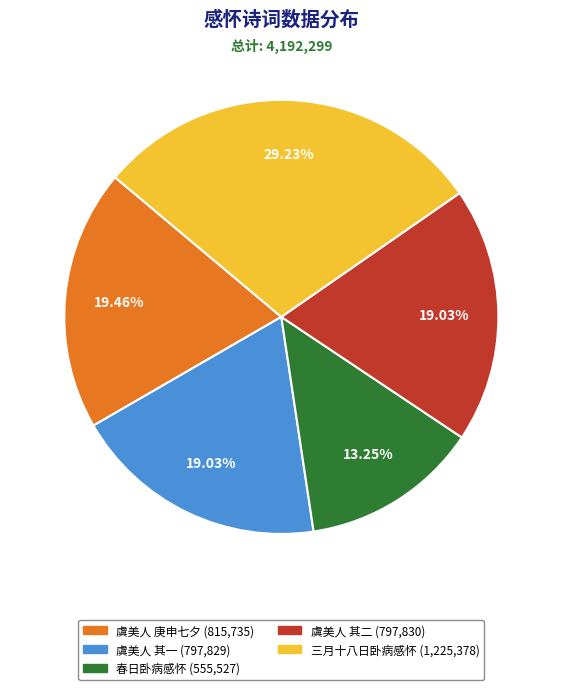

Is there any slice that represents more than half of the pie?

No